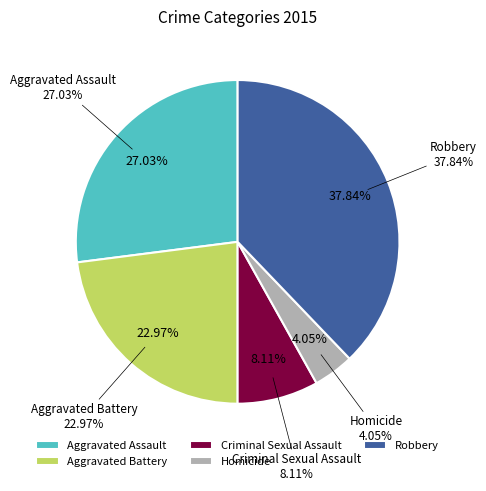

To the nearest percent, what is the difference between the largest and smallest slice percentages?

34%